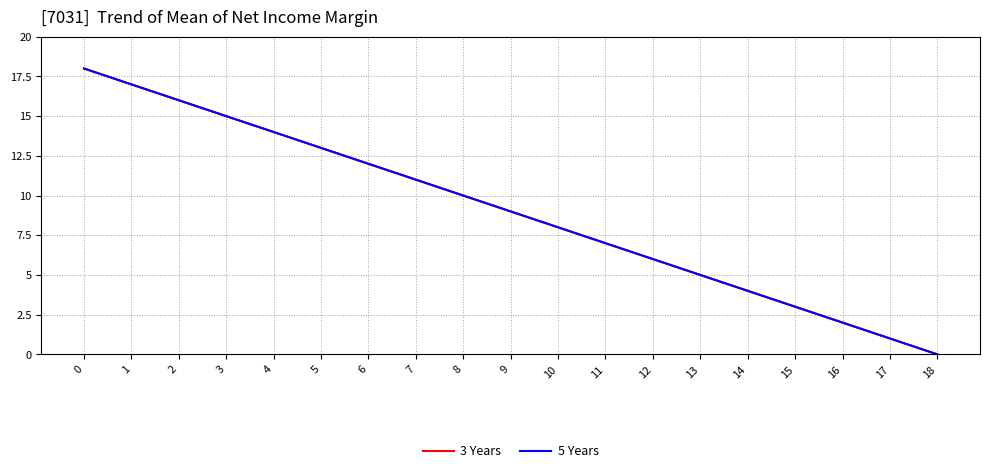

The 3 Years series shows 17 at 1. True or false?

True